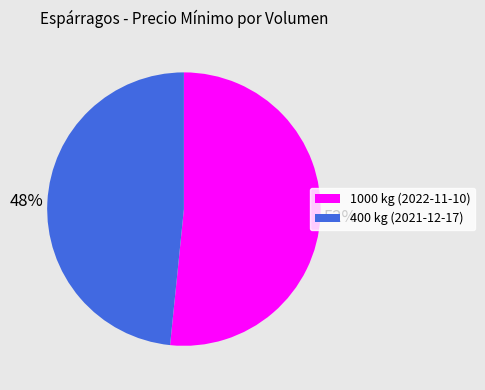

How many slices are in this pie chart?

2